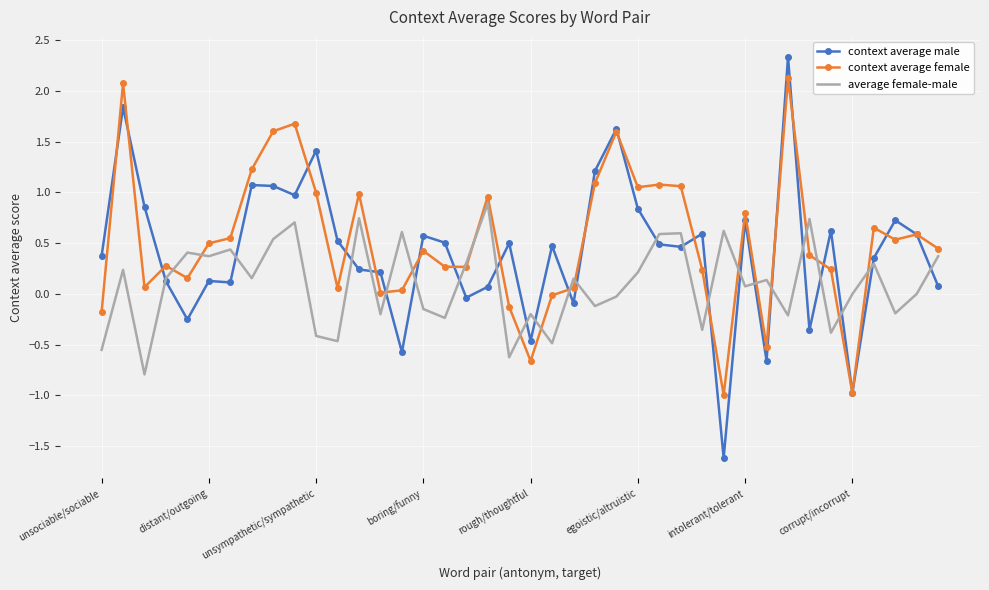

How many negative values does the context average male series have?

9